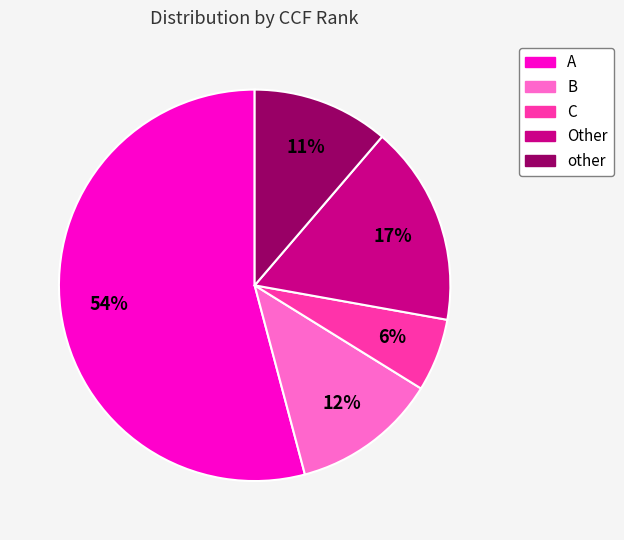

Does Other represent more than half of the total?

No